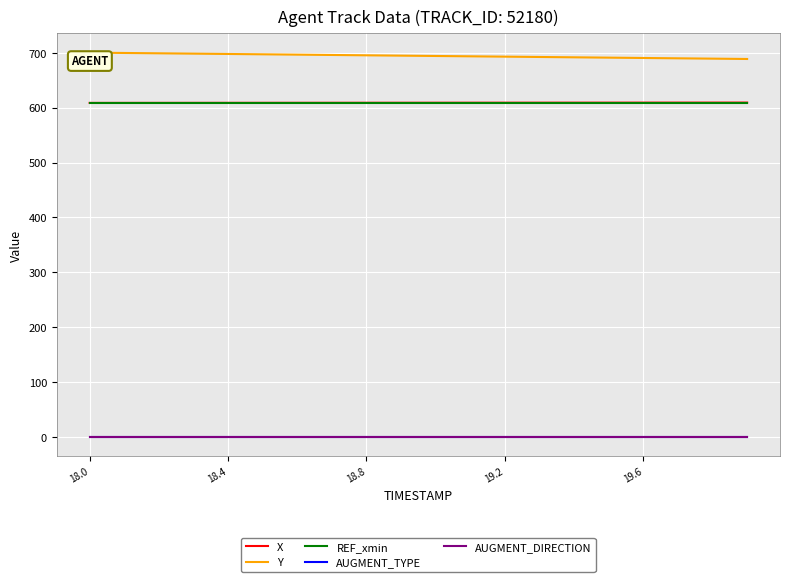

True or false: Y and AUGMENT_DIRECTION intersect in this chart.

False